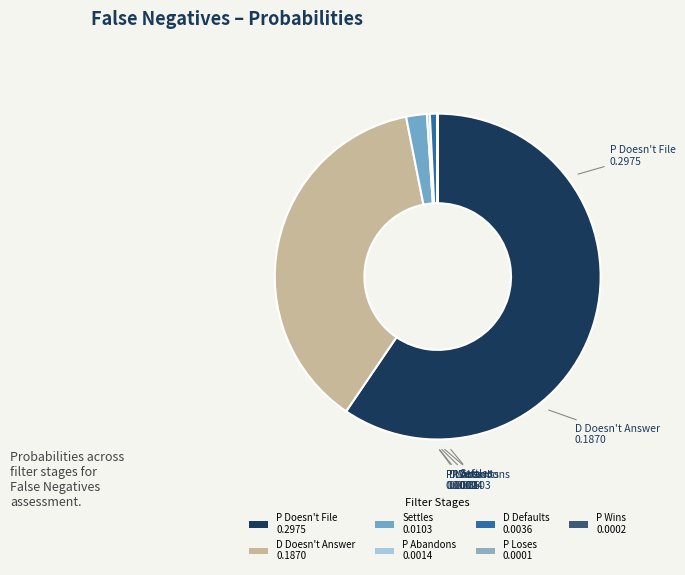

Which slice is the largest?

P Doesn't File